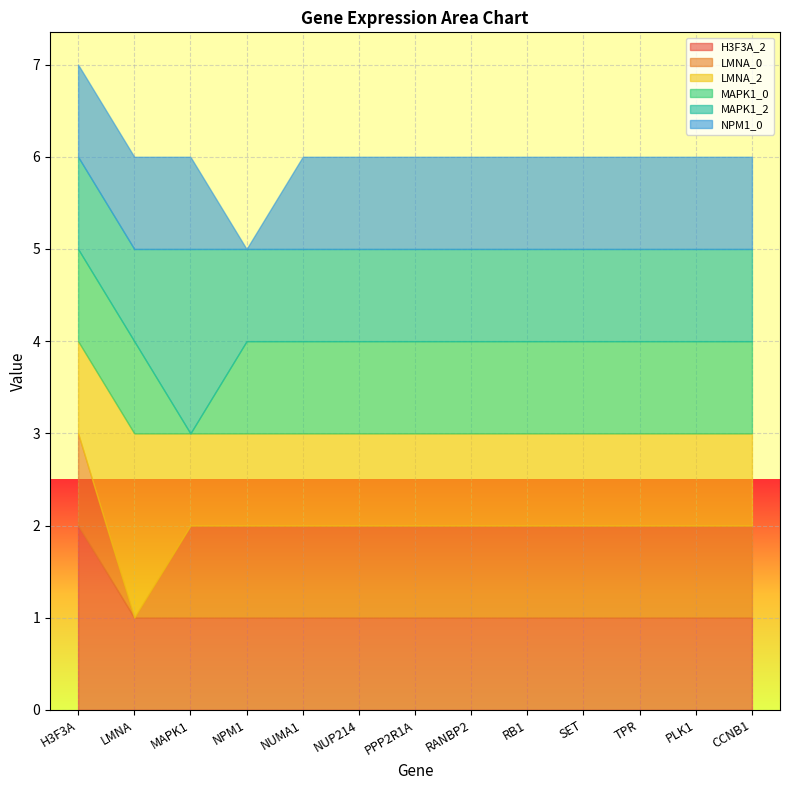

What is the value of the MAPK1_0 point at the 2nd from the left?

1